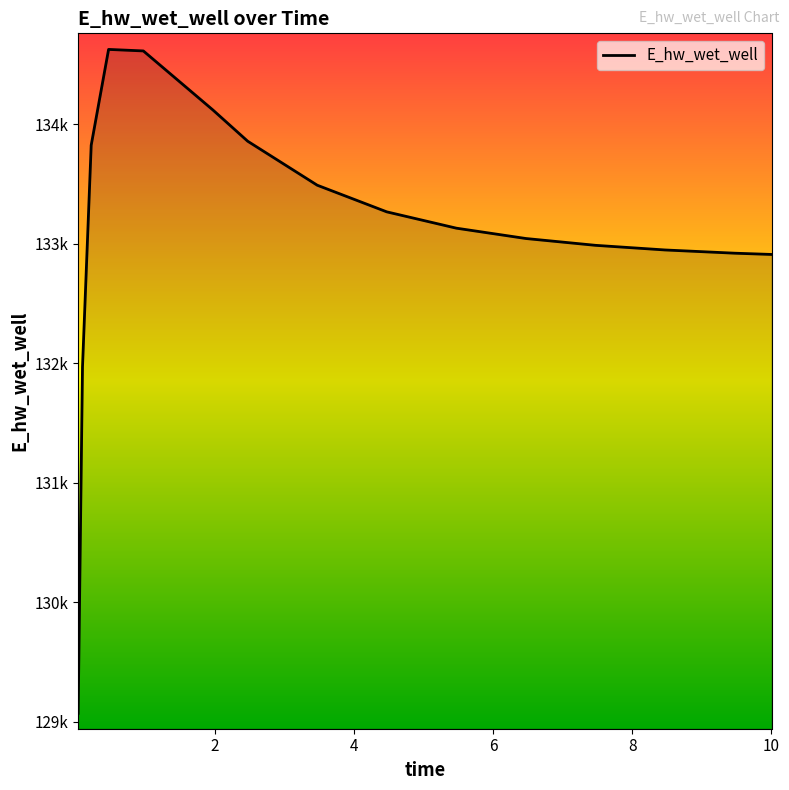

Does the chart display data point markers on the line(s)?

No